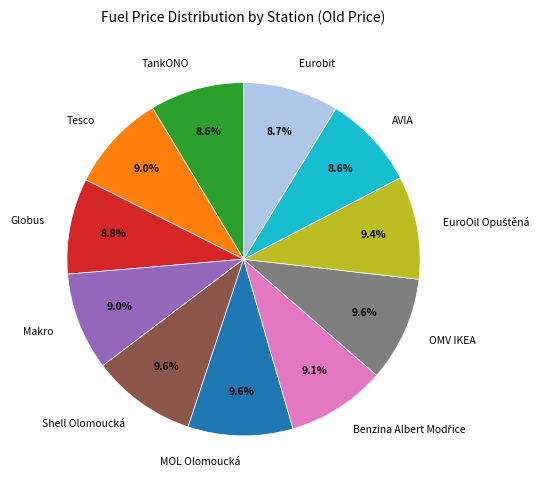

What portion of the pie excludes OMV IKEA?

90.4%